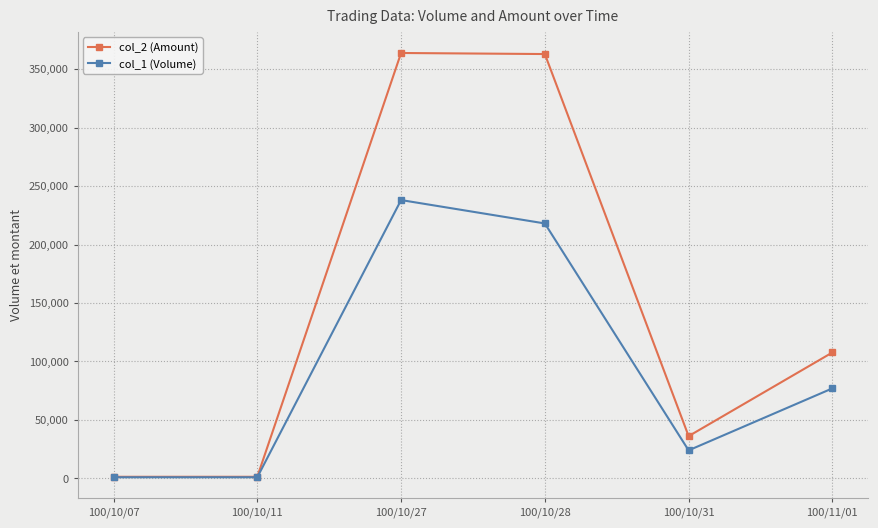

At which label is col_1 (Volume) closest to 119500?

100/11/01